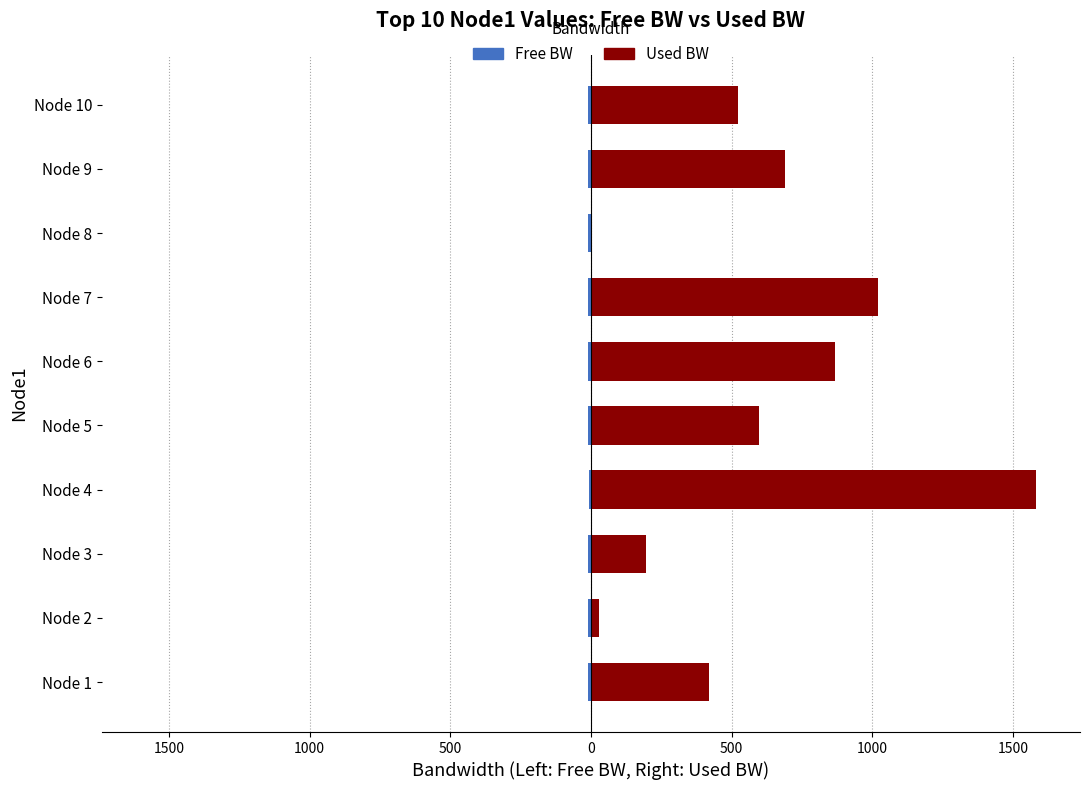

What is the sum of all Free BW values?

-94.1